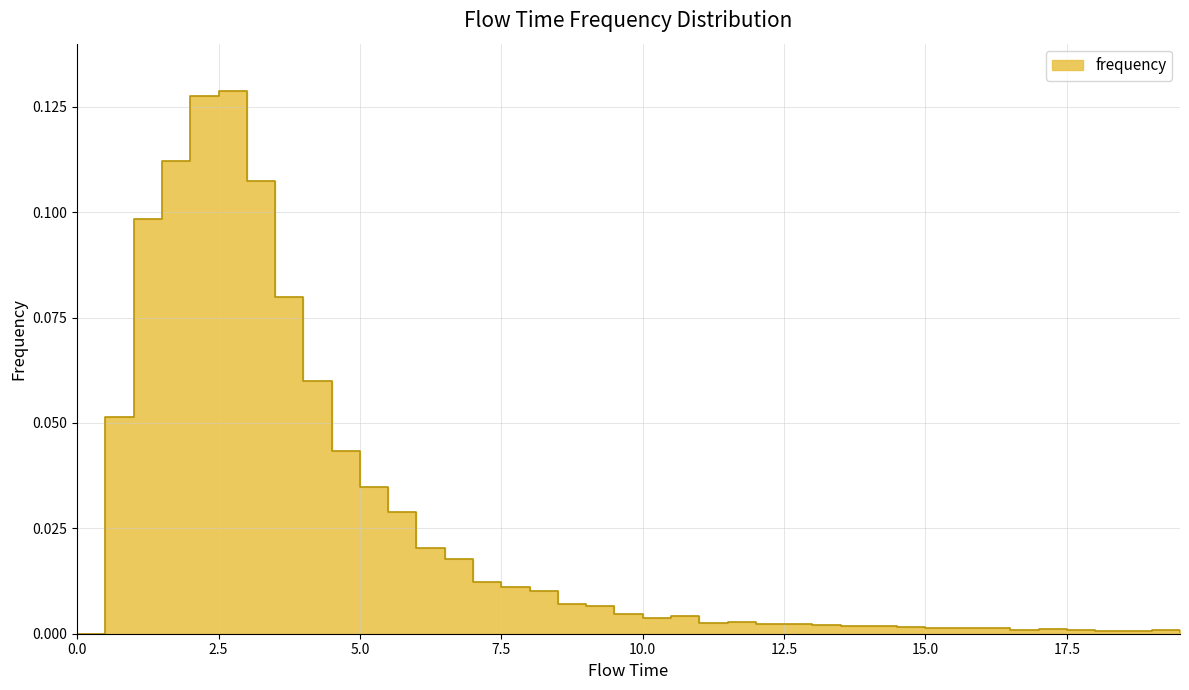

Count the number of categories in the chart.

40